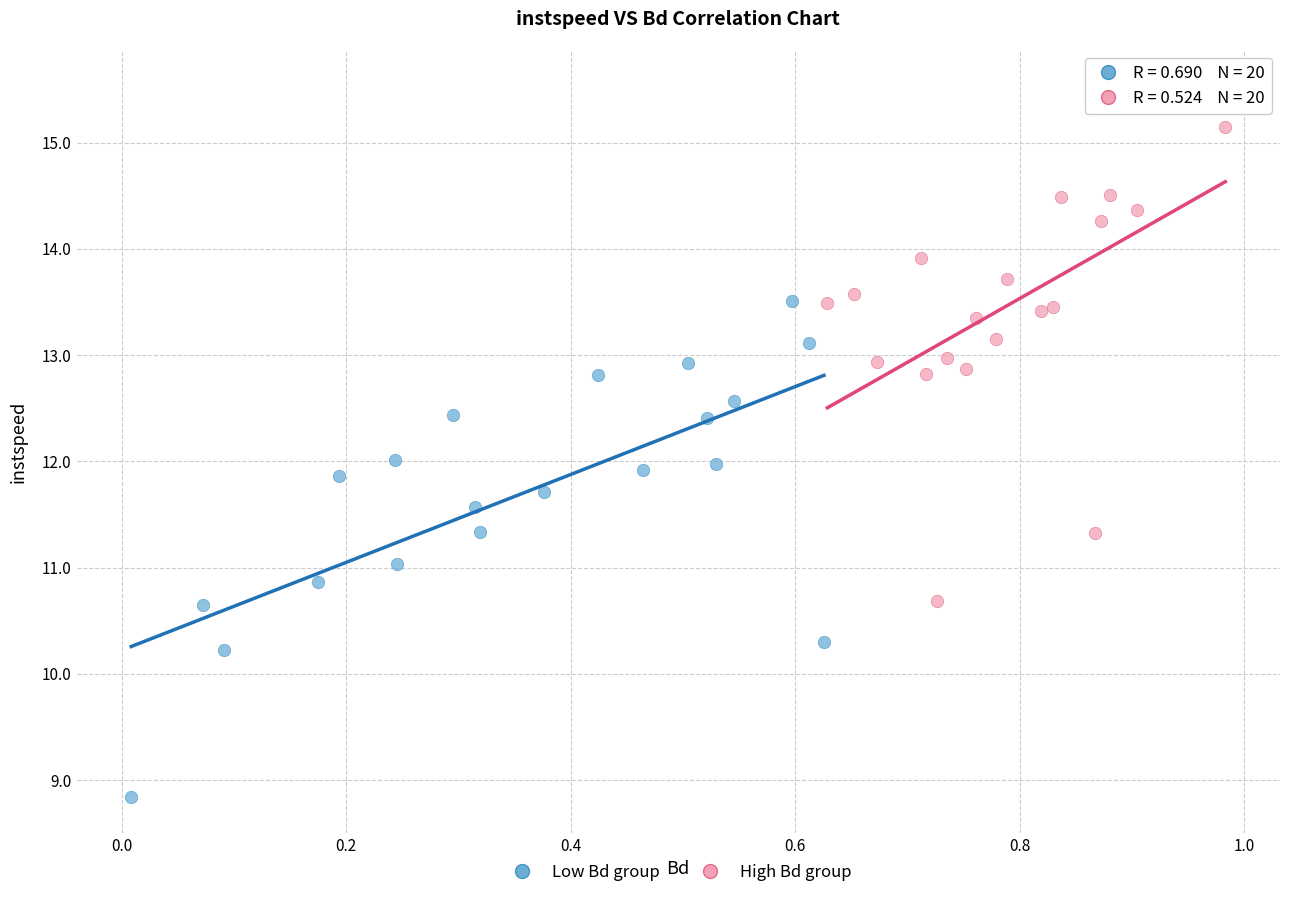

Which series reaches the maximum Y coordinate?

High Bd group